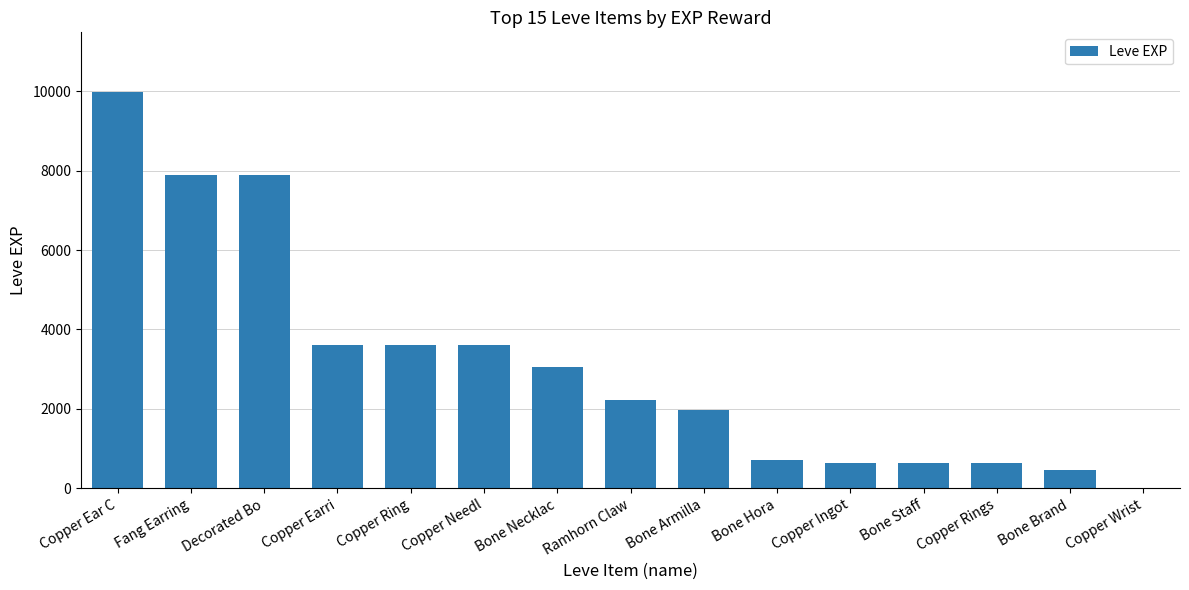

How many series are shown in this chart?

1